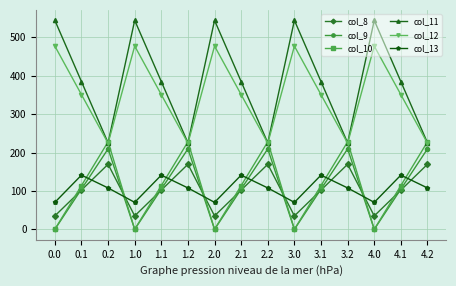

What is the highest value of the col_9 series?

209.6